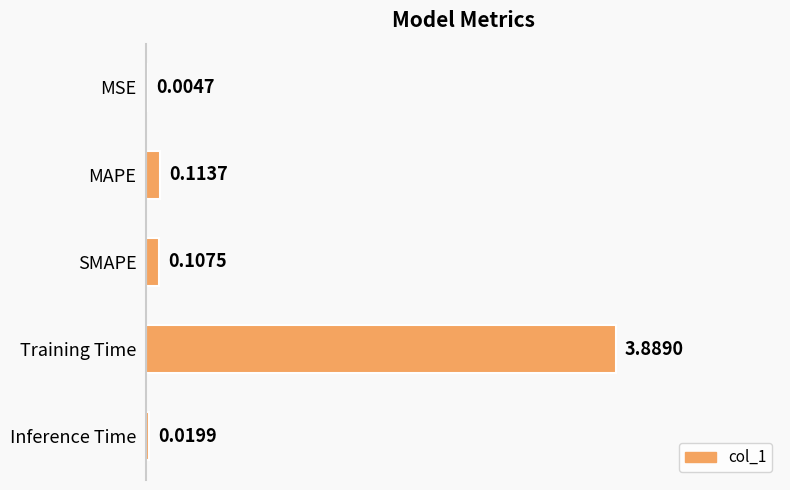

Which has a higher value, Training Time or Inference Time?

Training Time